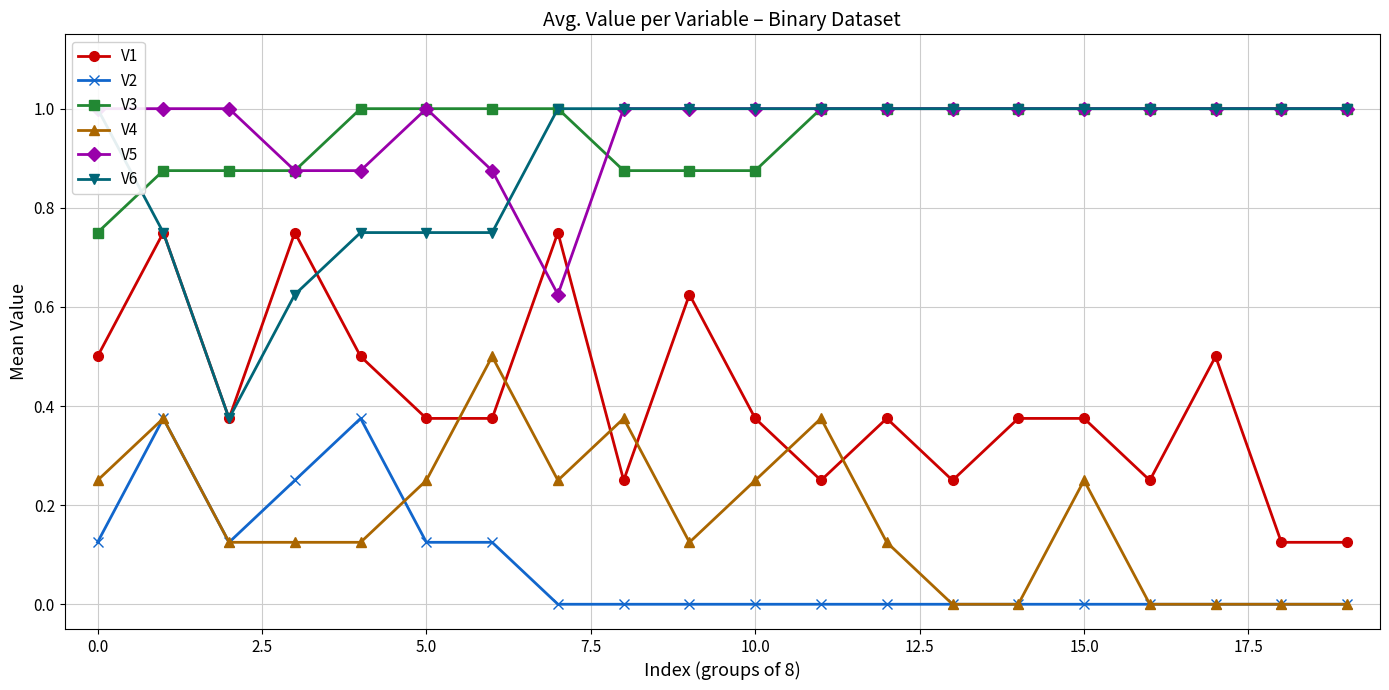

True or false: V3 and V2 cross at least once.

False